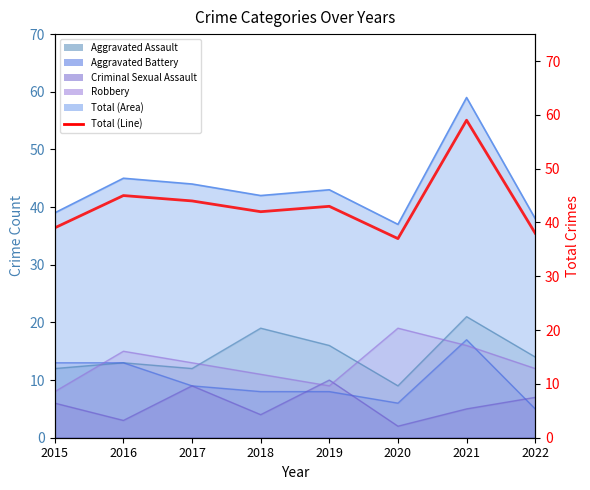

The value at 2015 is 39. True or false?

True